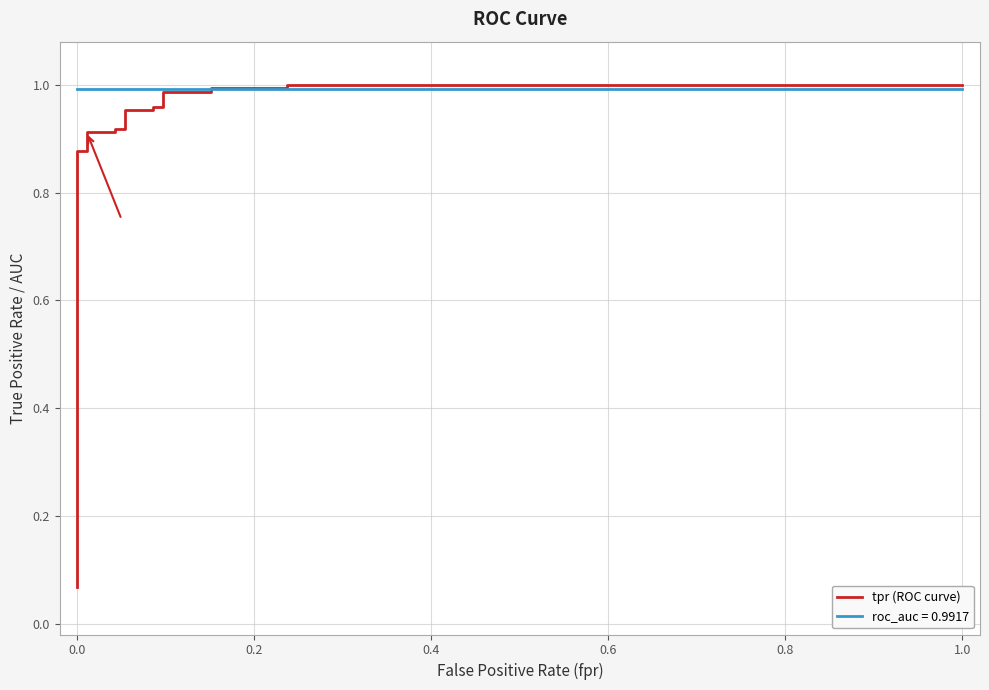

What is the value of the 13th point from the left?

0.4